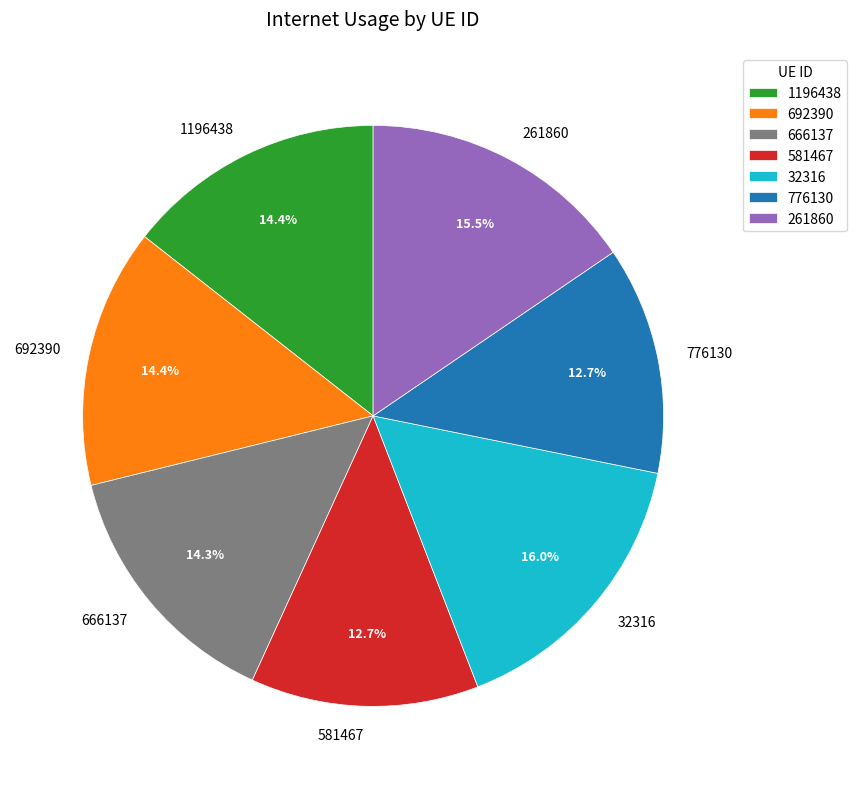

The 1196438 slice represents 3% of the pie. True or false?

False